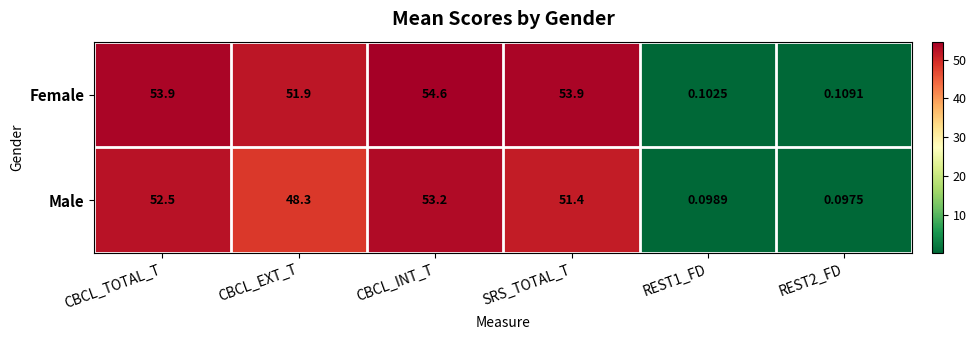

At CBCL_EXT_T, list the series in order from smallest to largest.

Male, Female